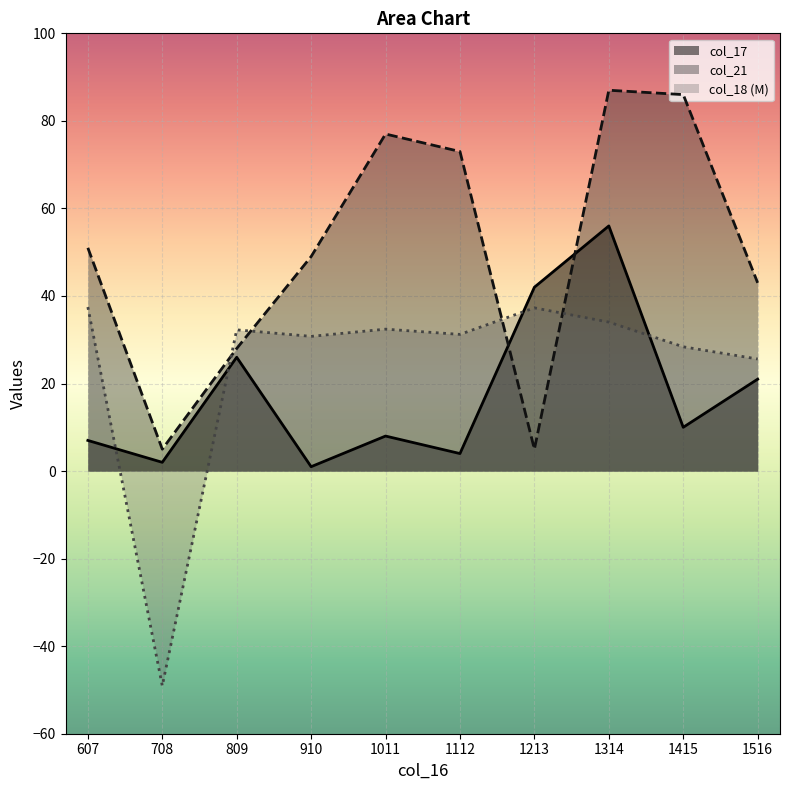

At which category is the sum across all series the highest?

1314